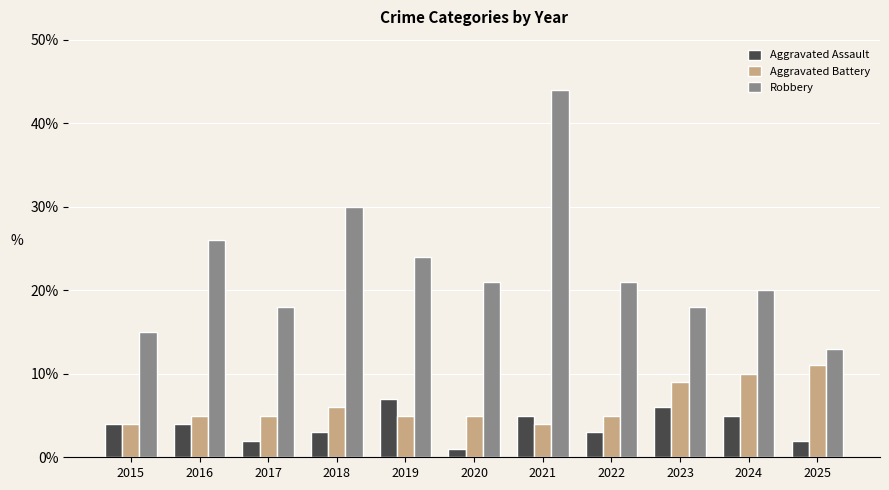

Count the number of data series in this chart.

3